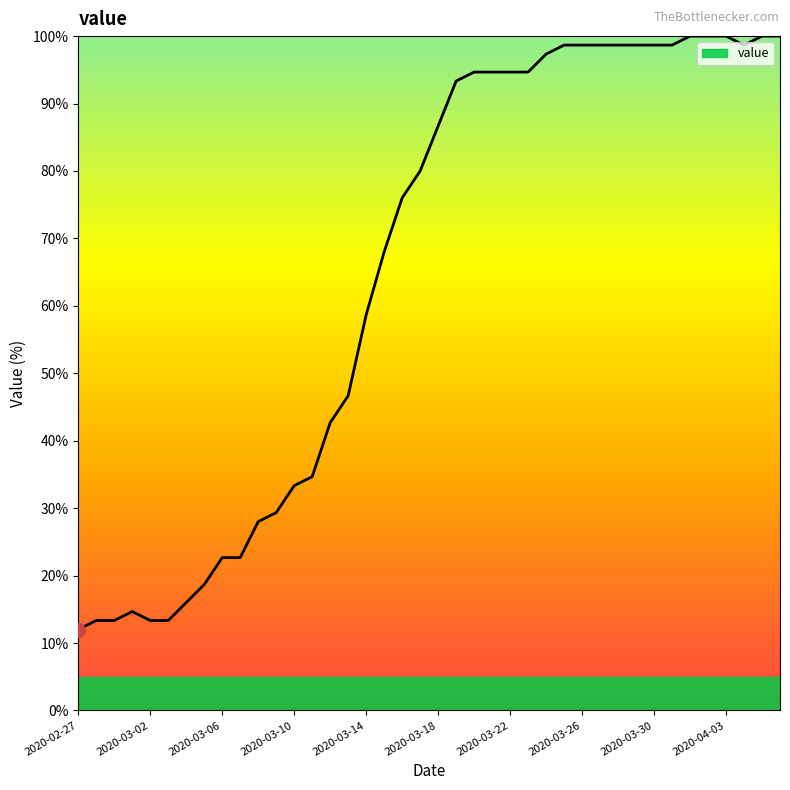

What is the minimum value shown in the chart?

12.0